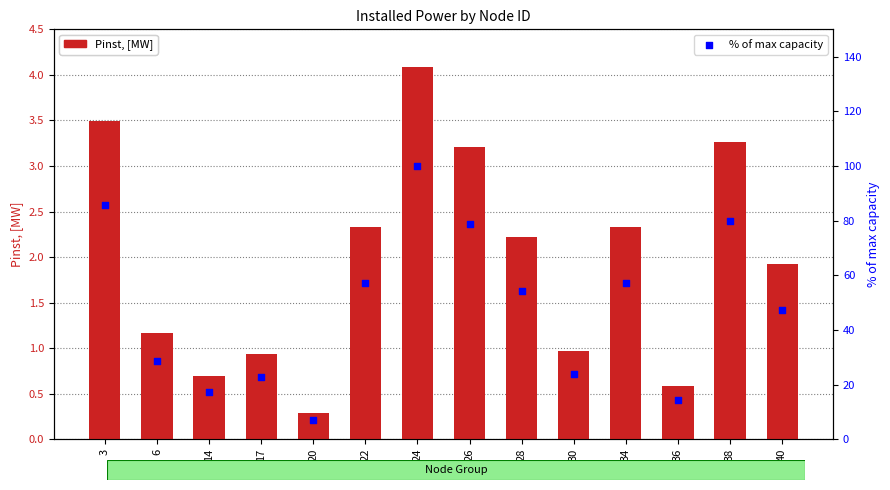

Which series contains the highest Y value?

% of max capacity